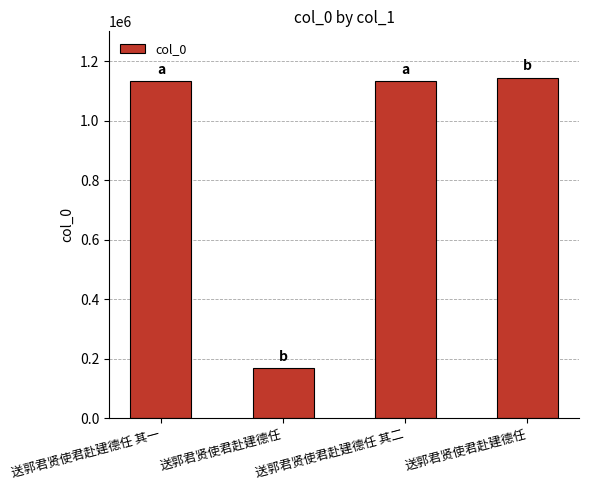

Reading right to left, list all the values displayed in this chart.

1143606	1133206	167119	1133205